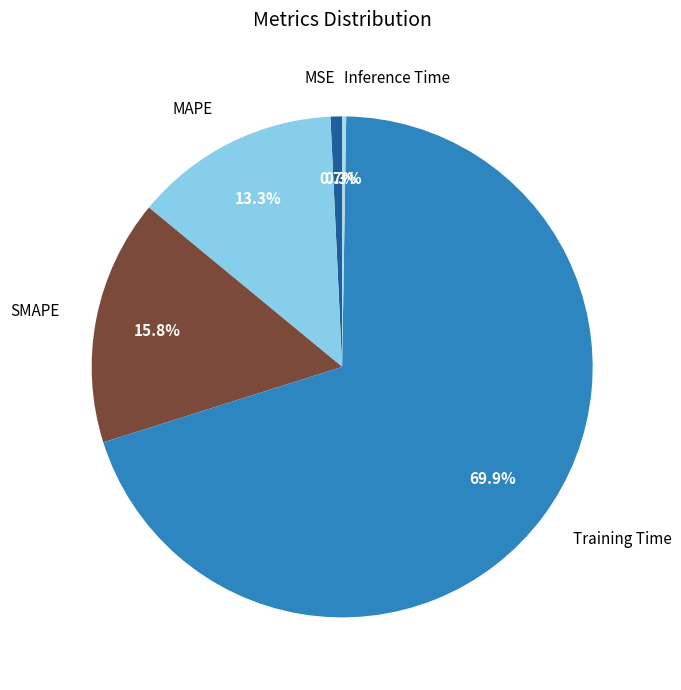

Which category accounts for the majority?

Training Time